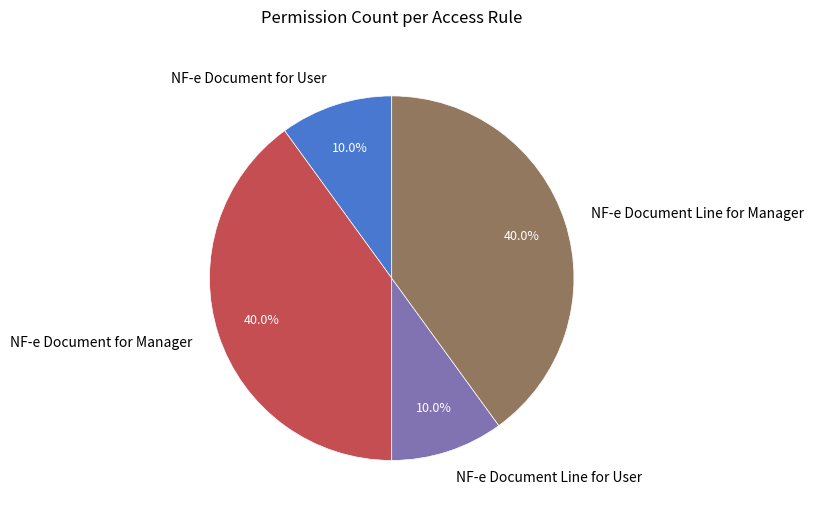

Does NF-e Document for User account for over 50% of the chart?

No